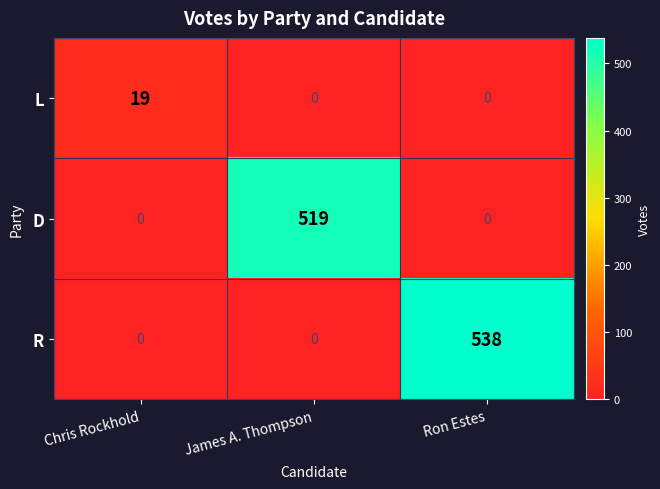

What is the total value across all series at Chris Rockhold?

19